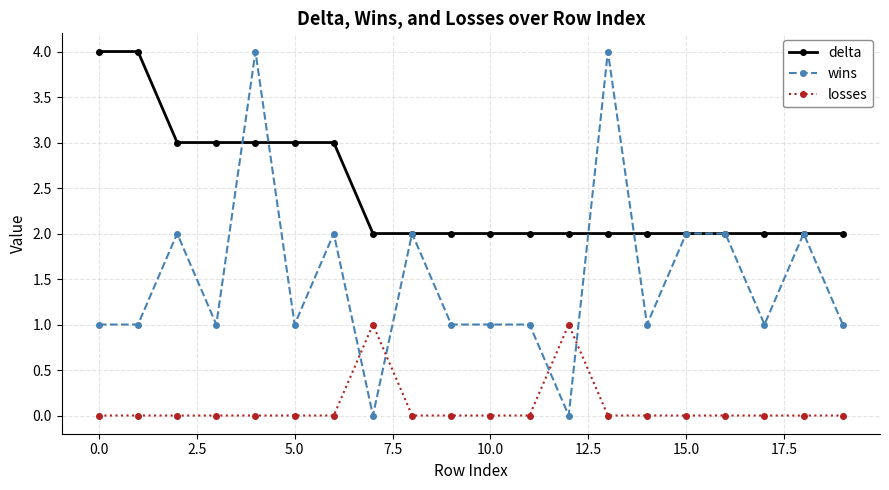

Which series has the largest range (max minus min)?

wins